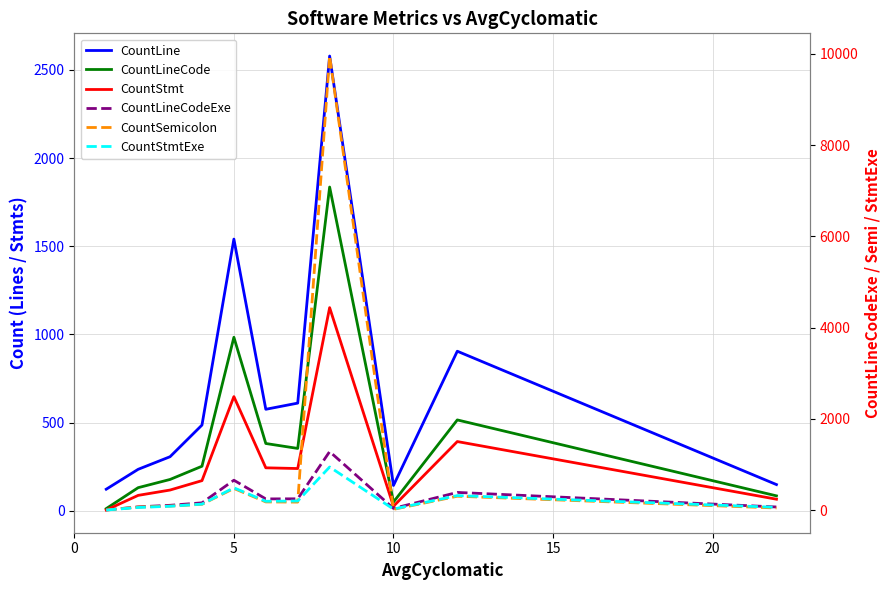

Which series has the largest total across all categories?

CountSemicolon